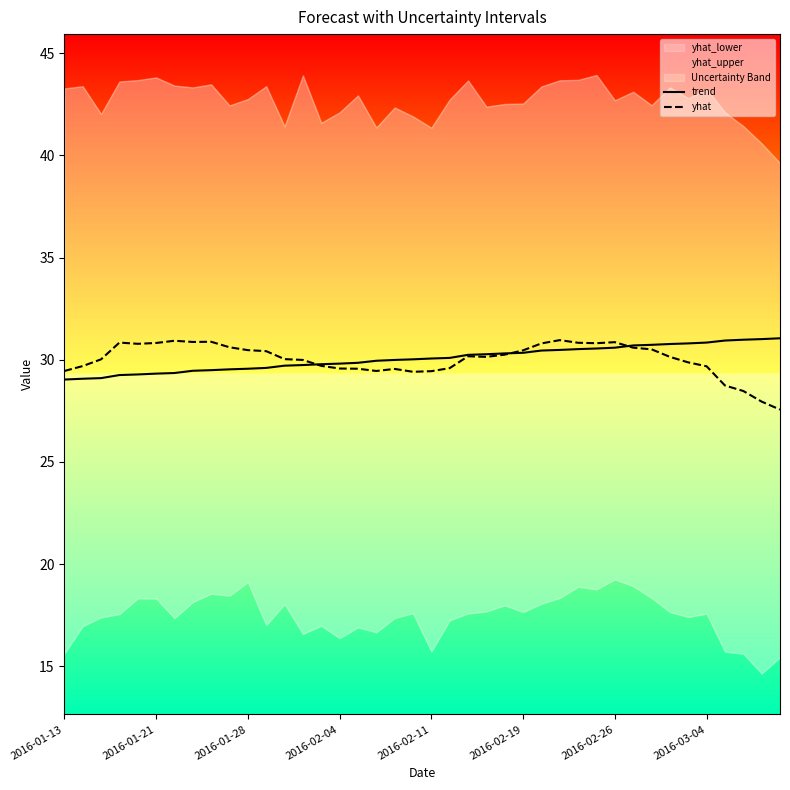

The yhat series shows 48.6 at 2016-02-04. True or false?

False